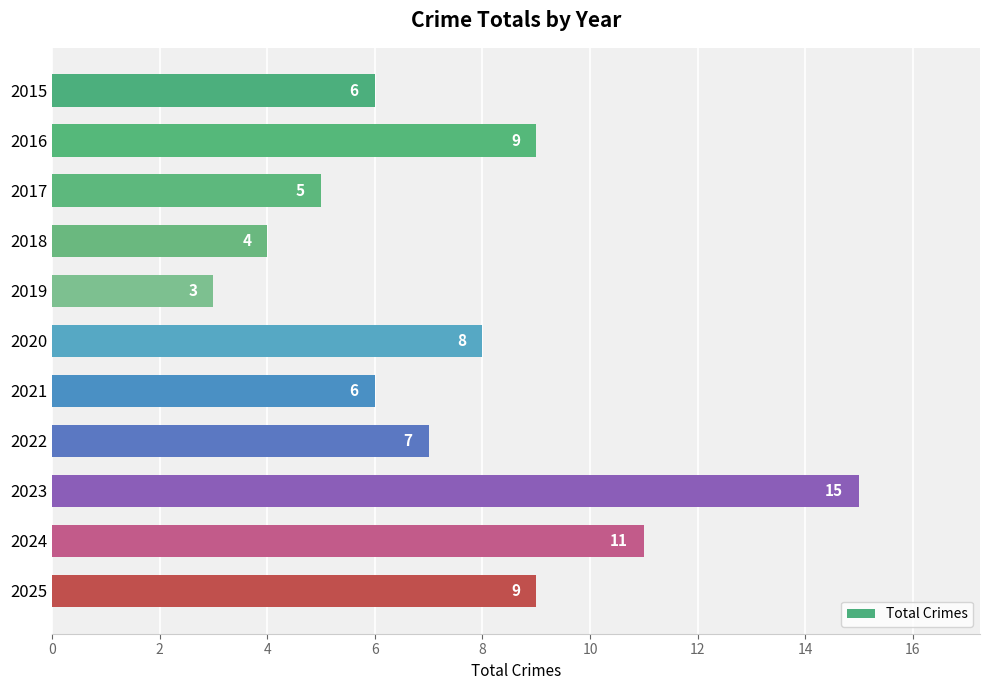

What is the difference between the maximum and second lowest values?

11